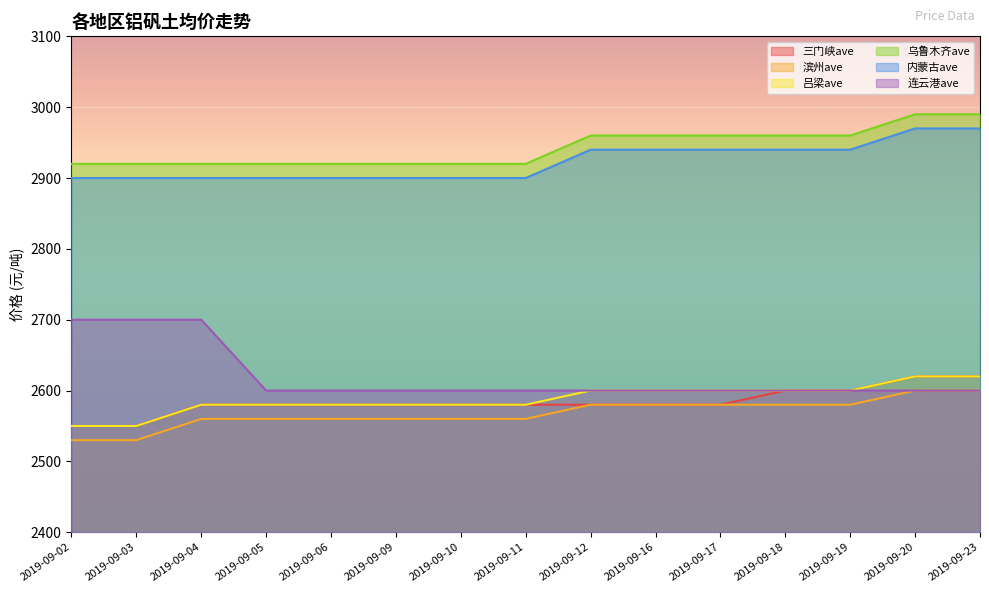

Is the value of 内蒙古ave at 2019-09-19 greater than the value of 连云港ave at 2019-09-02?

Yes